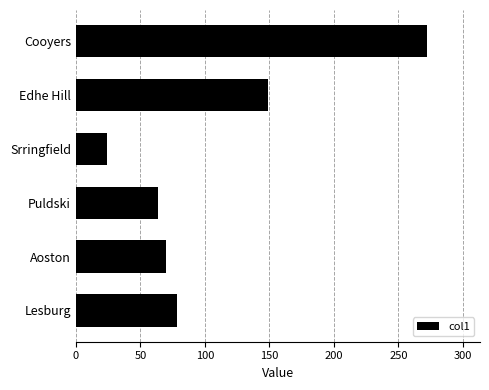

What is the ratio of the value at Edhe Hill to the value at Aoston?

2.1